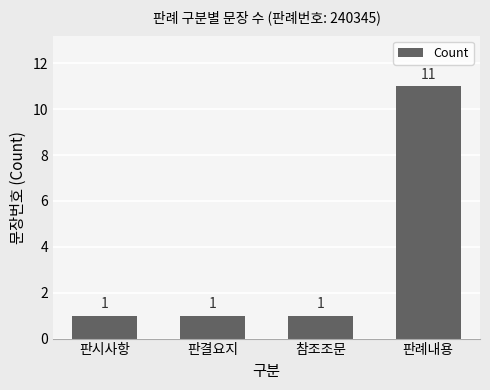

Is it true that the value at 판결요지 is 2?

False